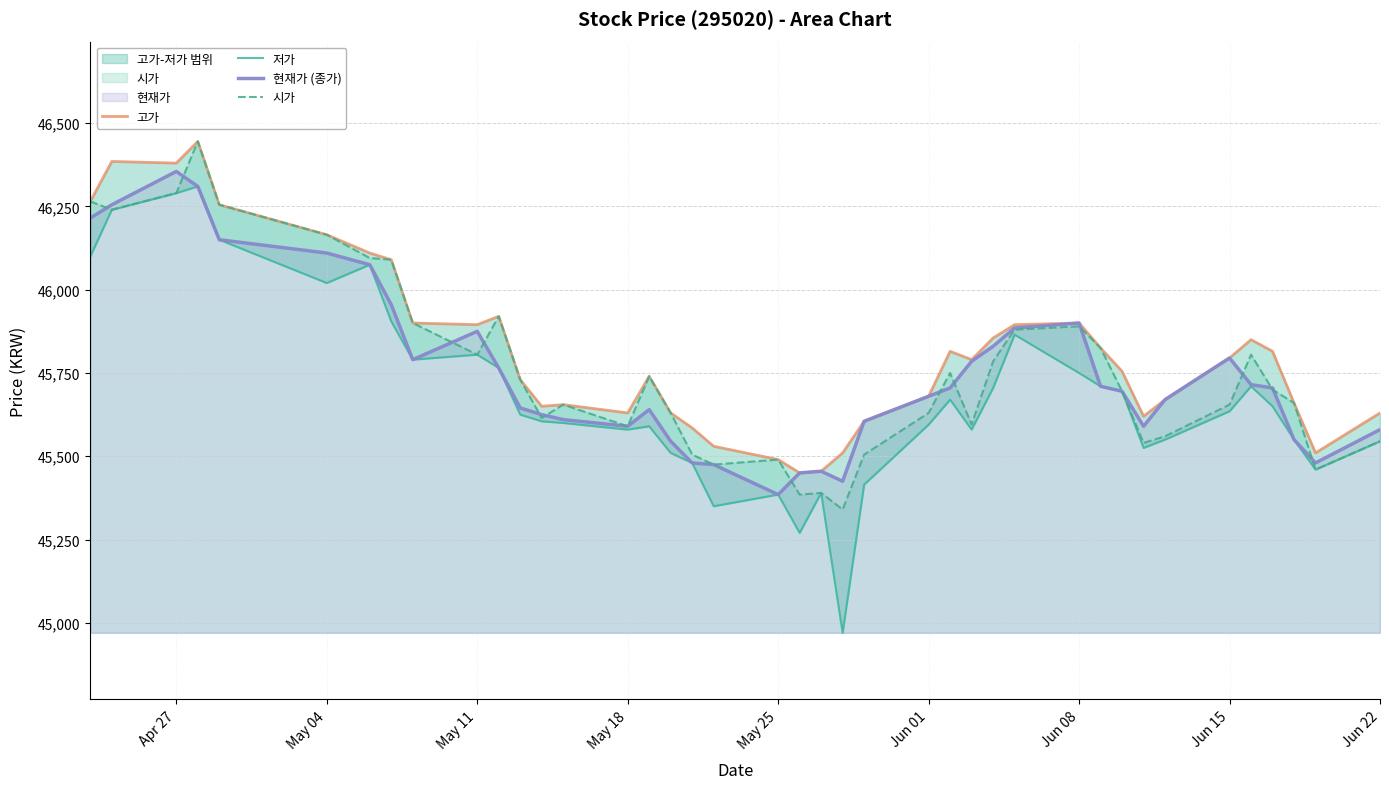

True or false: 저가 and 시가 intersect in this chart.

False